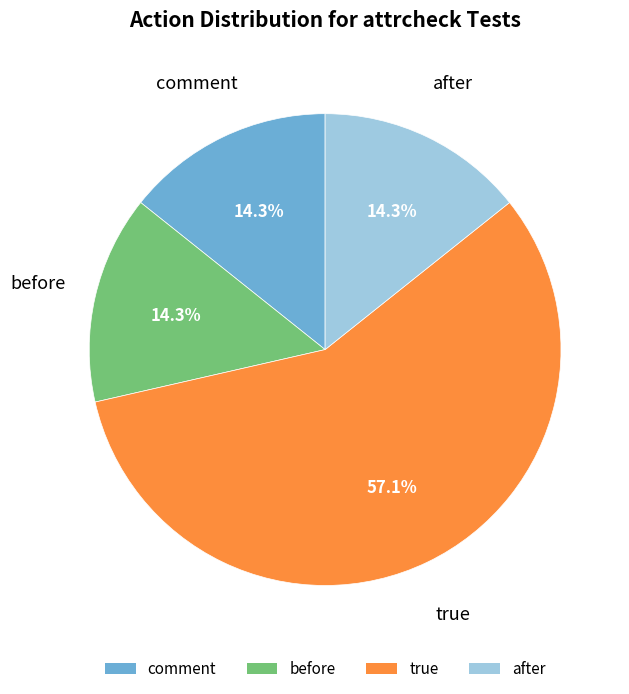

Which slice is the largest?

true